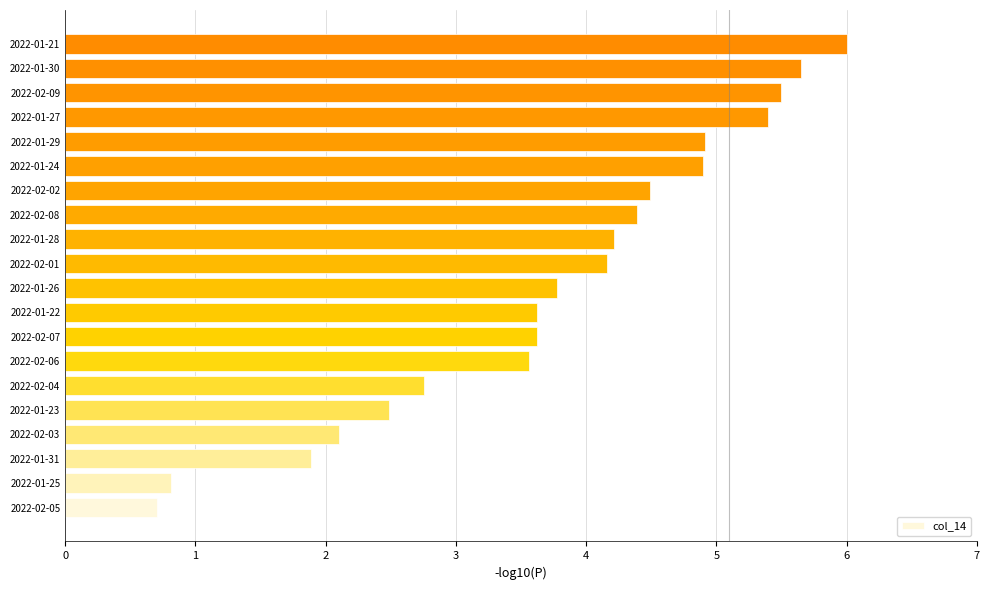

Is it true that the value at 2022-01-29 is 4.9?

True